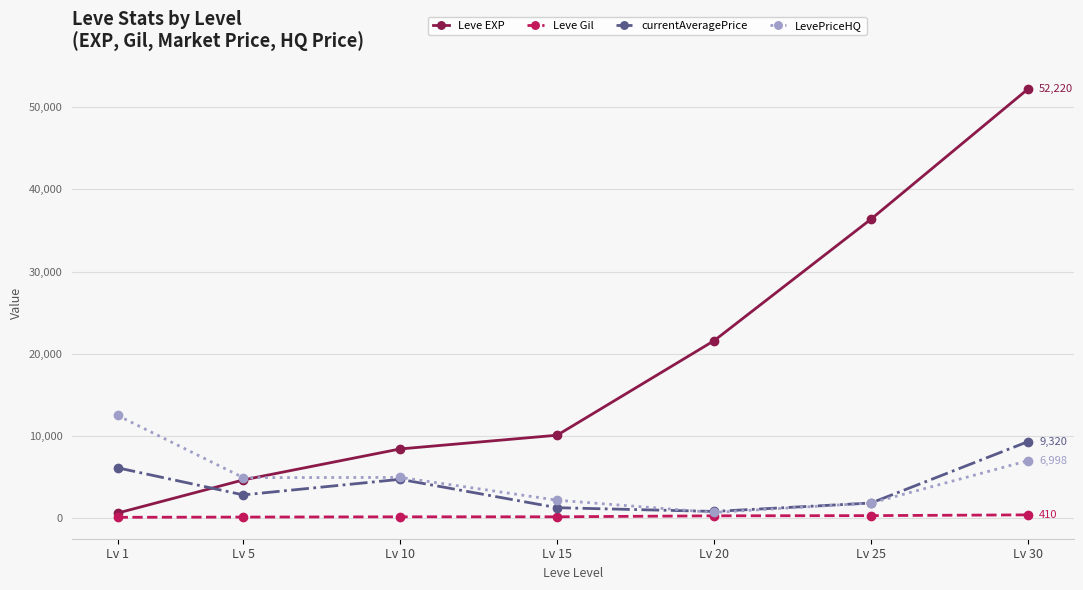

Rank the series at Lv 30 from lowest to highest value.

Leve Gil, LevePriceHQ, currentAveragePrice, Leve EXP